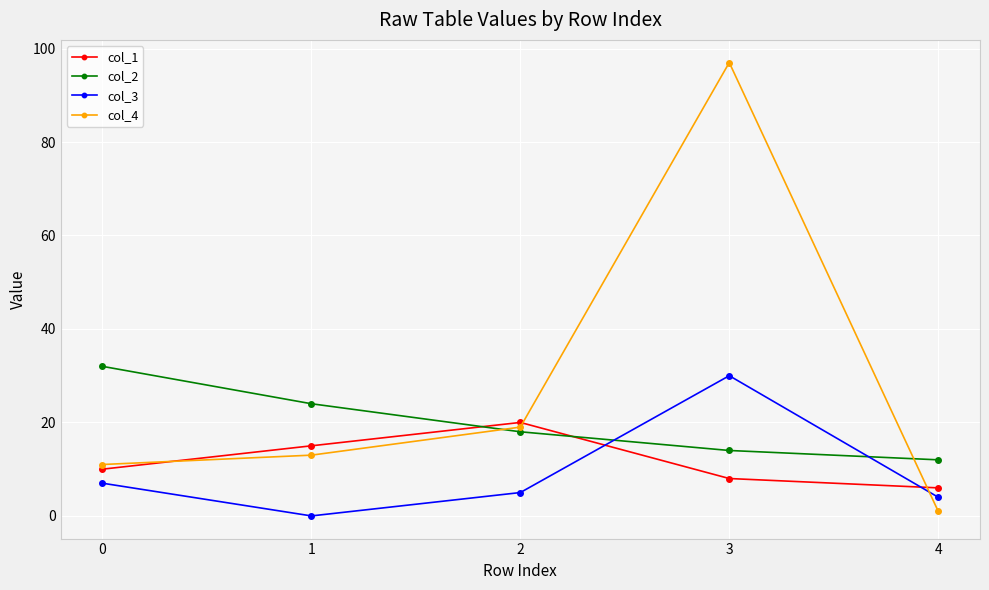

At how many categories does at least one series exceed 84?

1